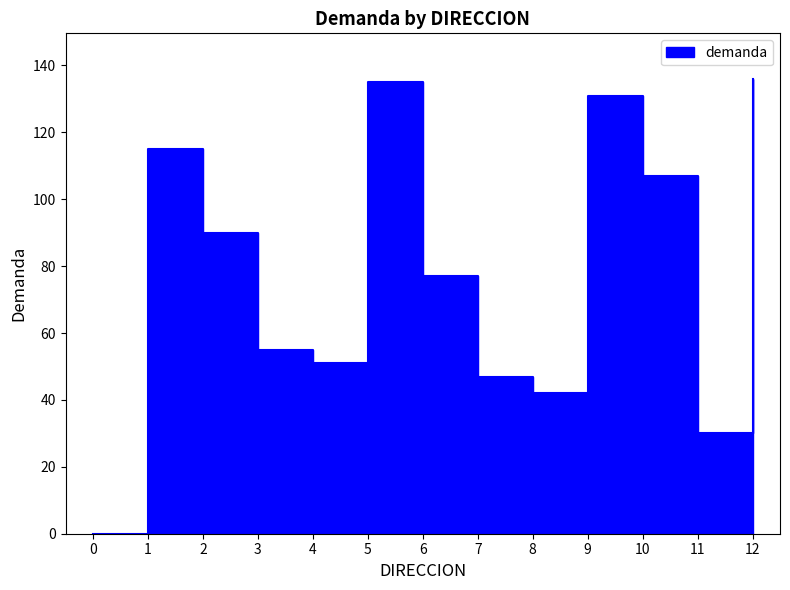

Approximately how many times larger is the value at 1 compared to 7?

2.4